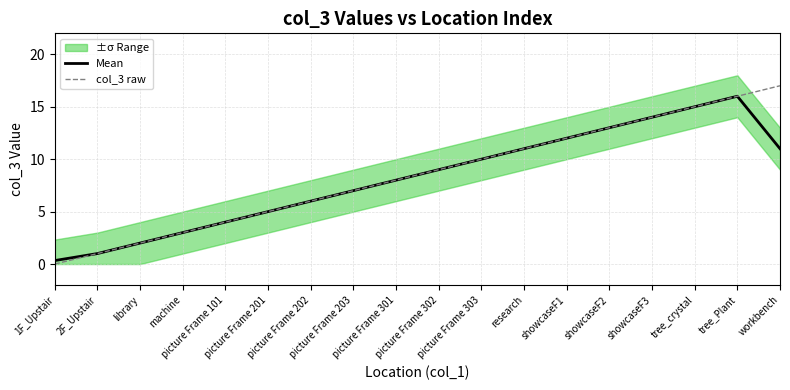

What is the total value across all series at picture Frame 201?

10.0